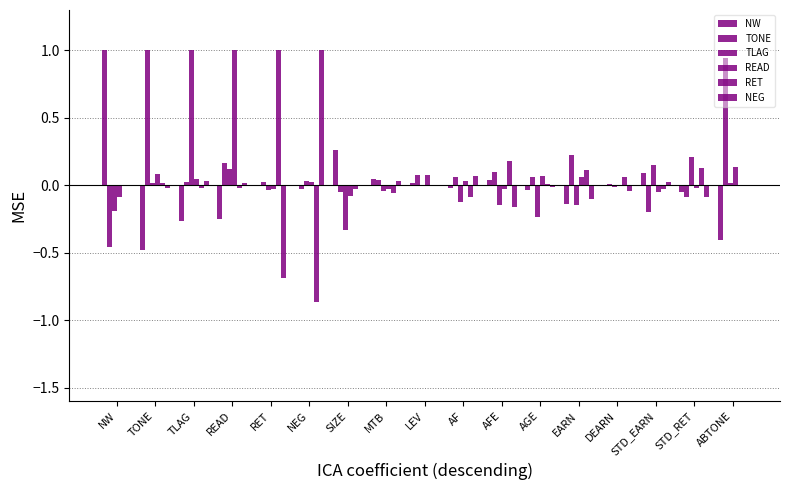

The NW series shows -0.1 at EARN. True or false?

True